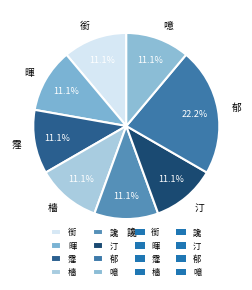

Count the number of slices in the pie.

8